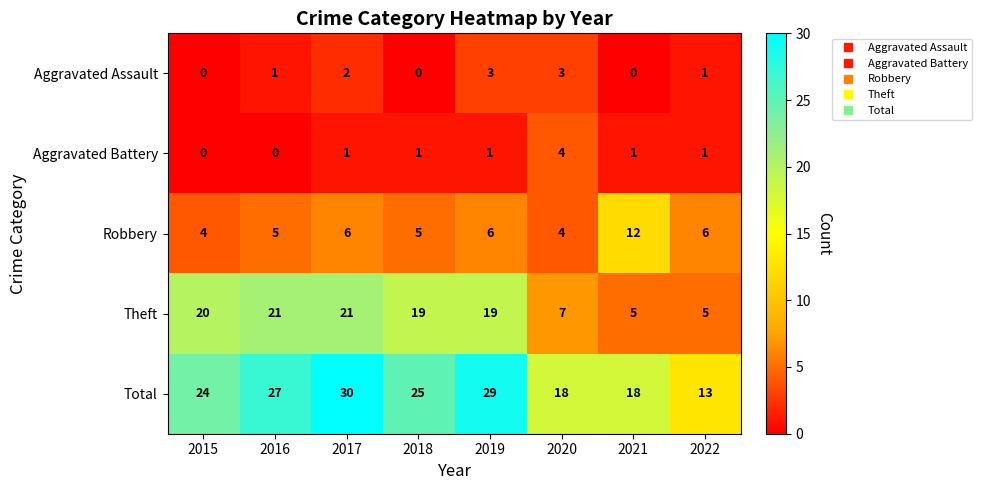

Count the Robbery values in the range 5 to 6.

5